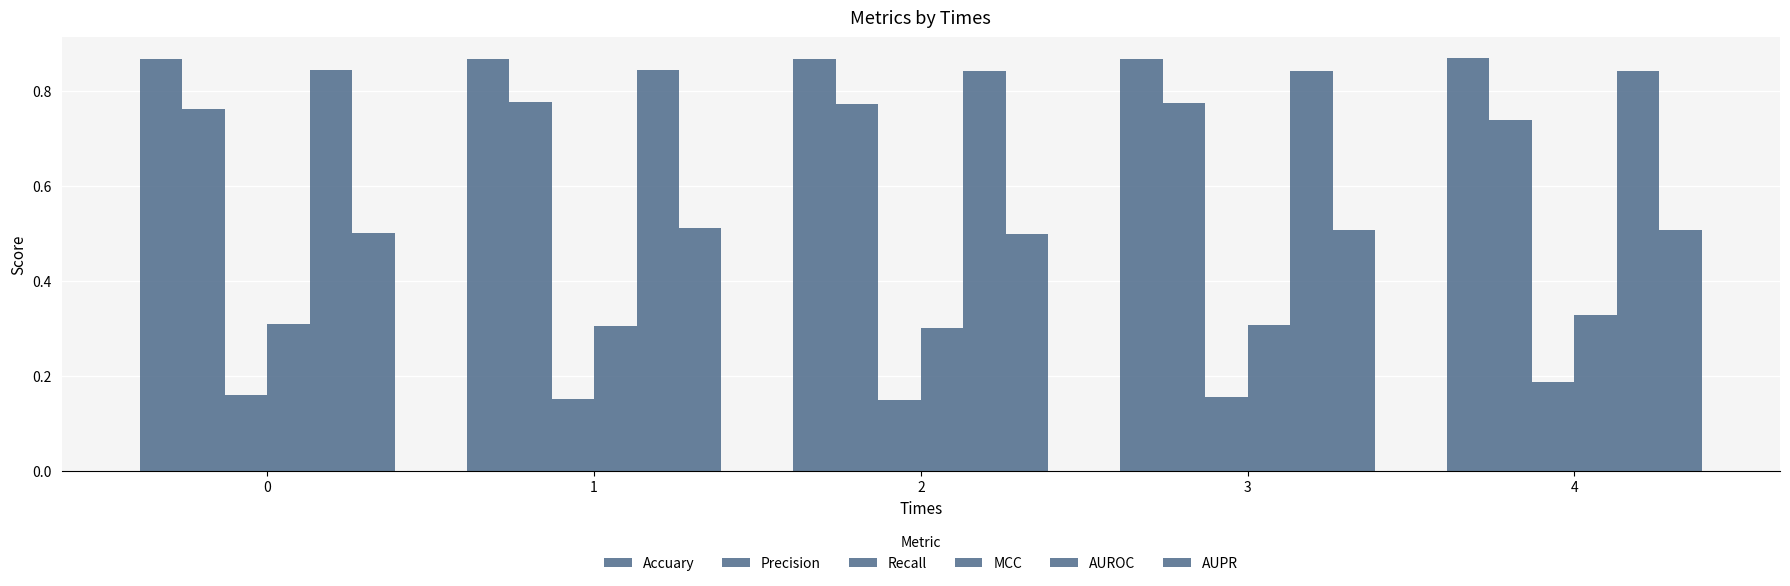

Are the bars grouped side by side (vs. stacked)?

Yes